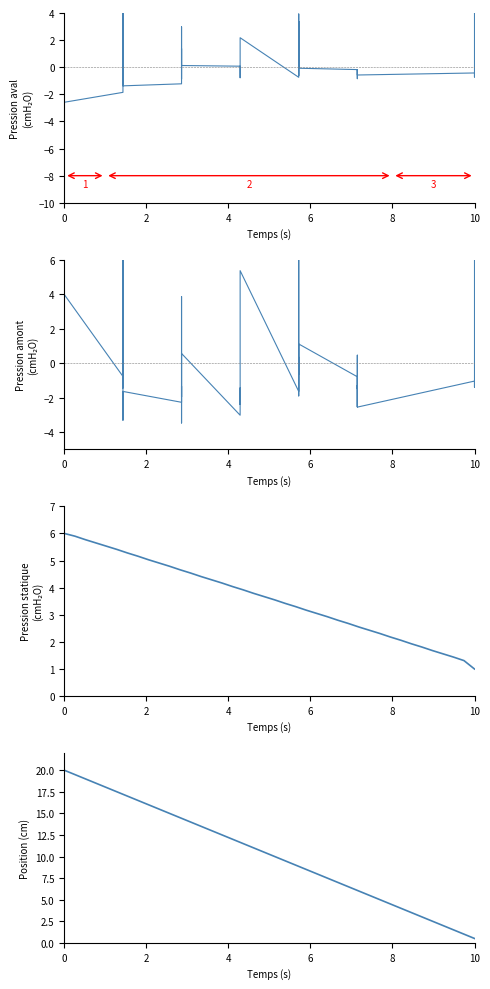

What are all the series names shown in the legend?

FT_Odds_H (centered), FT_Odds_A (centered), Pression_statique, Position